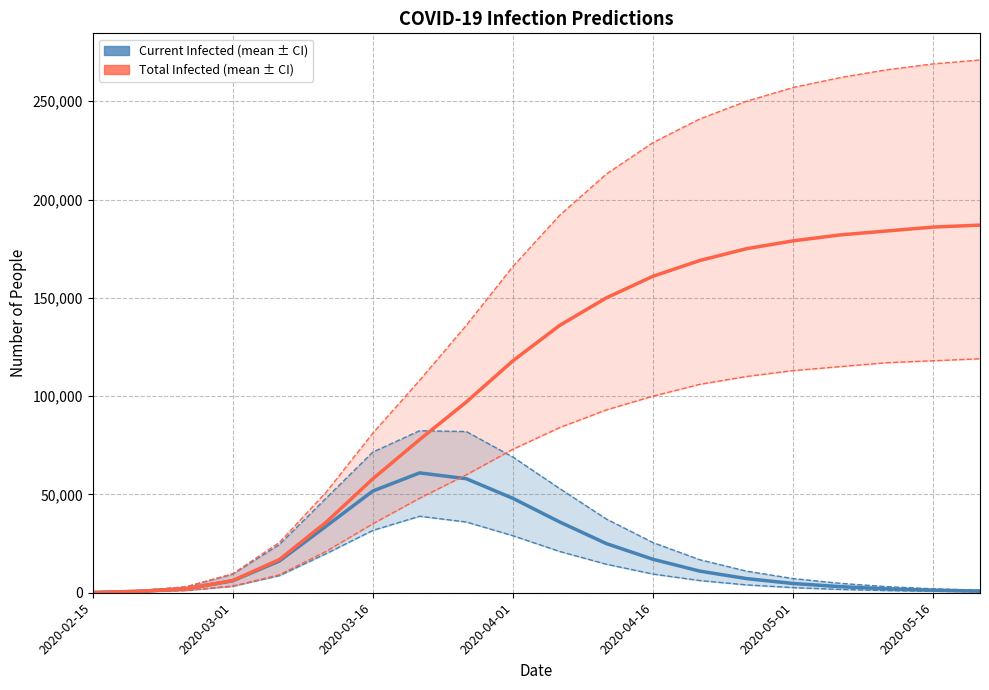

True or false: predicted_current_infected_upper and predicted_current_infected_lower intersect in this chart.

False